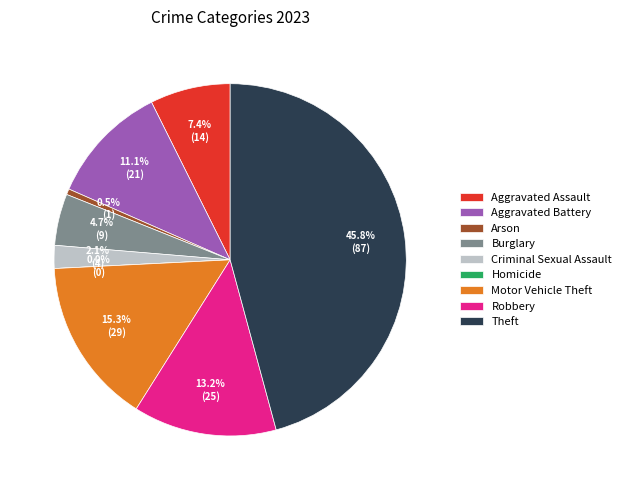

Does Burglary account for over 50% of the chart?

No